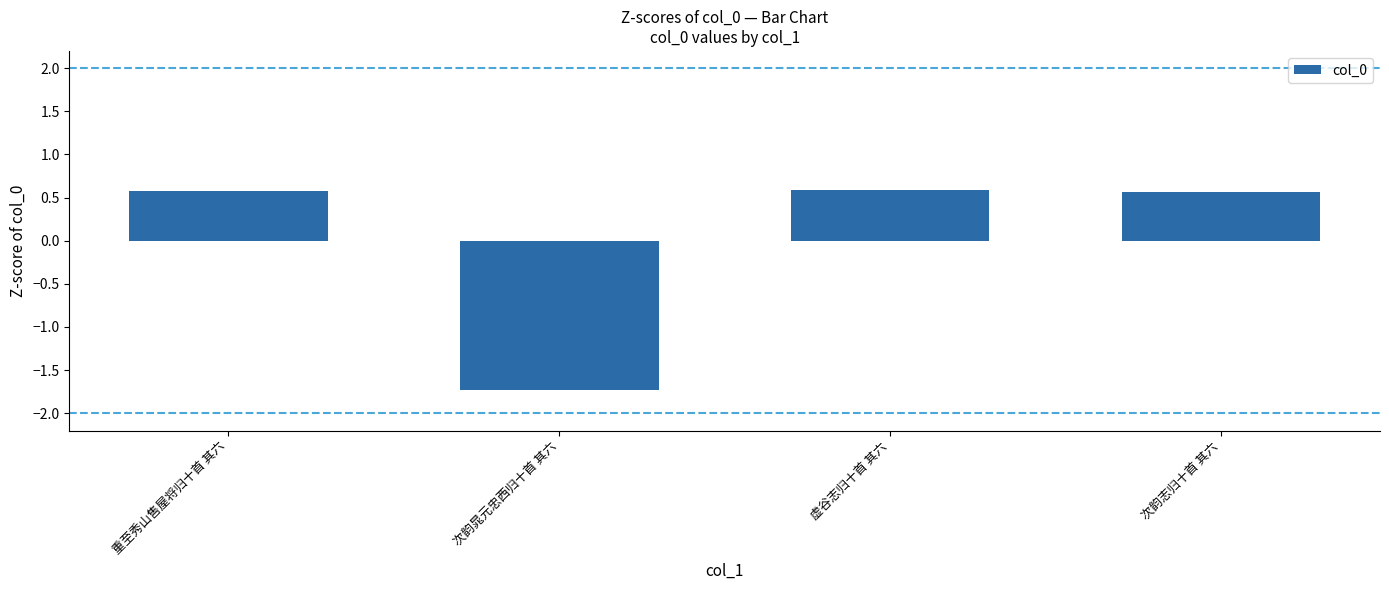

What is the maximum value shown in the chart?

0.6